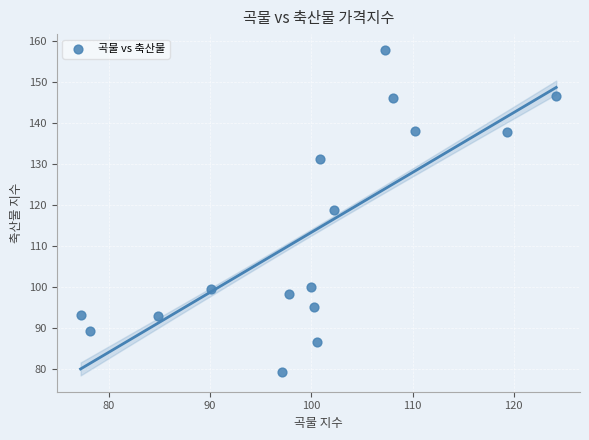

What is the range of X values (max minus min)?

47.0